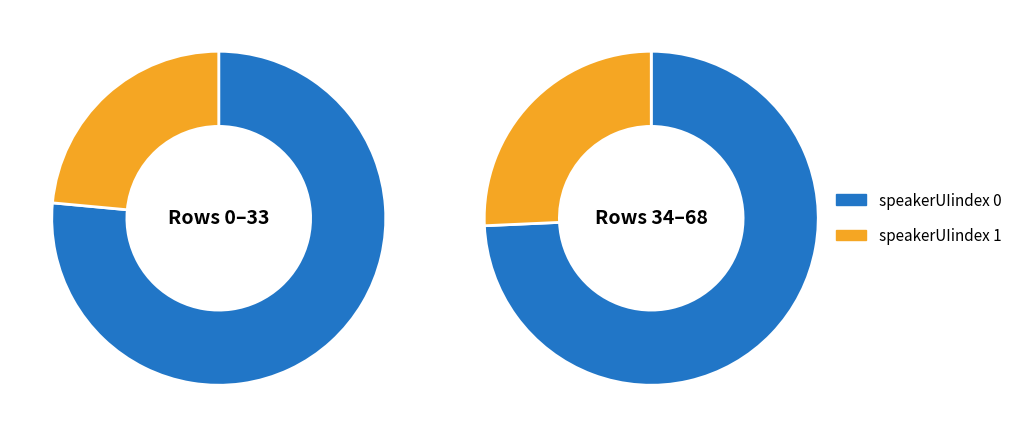

Is it true that speakerUIindex_0 is 75% of the pie?

True